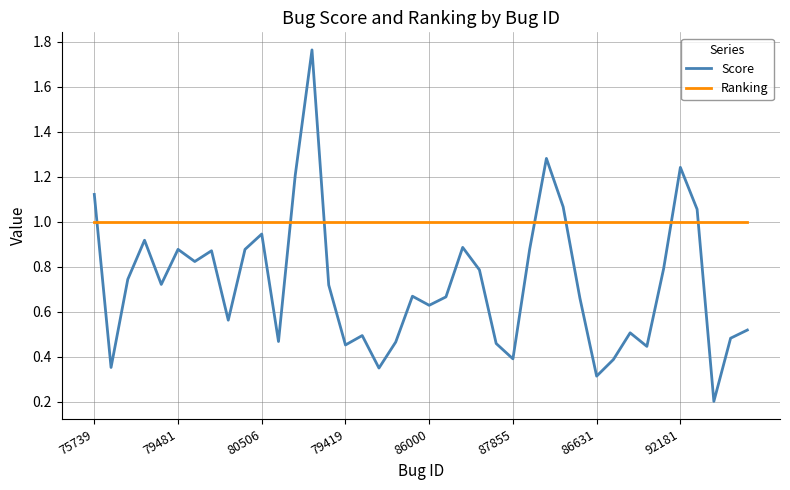

True or false: Ranking and Score intersect in this chart.

True